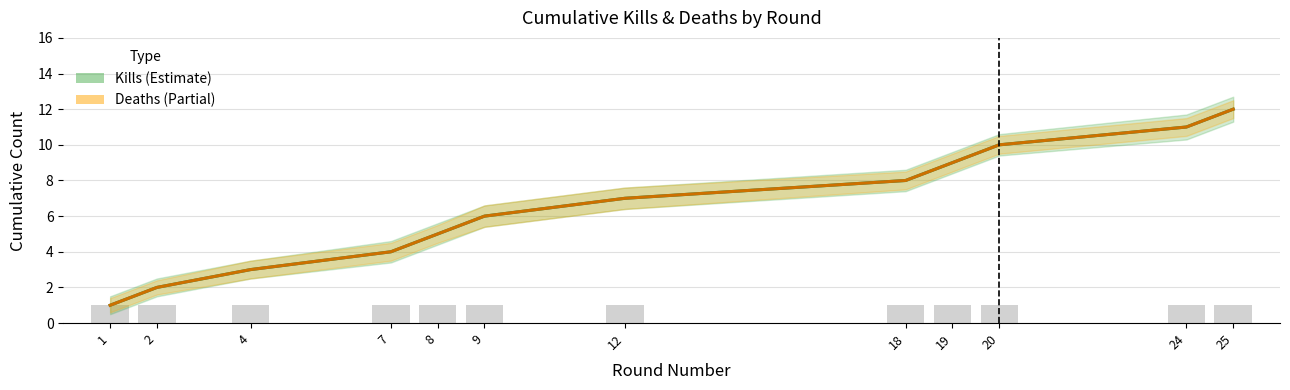

At which category does the chart reach its peak across all series?

25